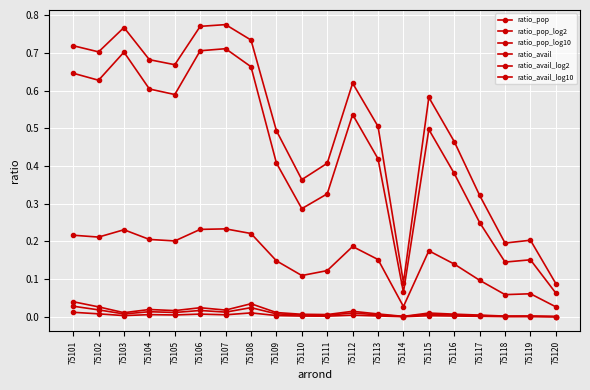

Reading left to right, what are all the values shown in this chart?

ratio_pop: 0.0	0.0	0.0	0.0	0.0	0.0	0.0	0.0	0.0	0.0	0.0	0.0	0.0	0.0	0.0	0.0	0.0	0.0	0.0	0.0
ratio_pop_log2: 0.0	0.0	0.0	0.0	0.0	0.0	0.0	0.0	0.0	0.0	0.0	0.0	0.0	0.0	0.0	0.0	0.0	0.0	0.0	0.0
ratio_pop_log10: 0.0	0.0	0.0	0.0	0.0	0.0	0.0	0.0	0.0	0.0	0.0	0.0	0.0	0.0	0.0	0.0	0.0	0.0	0.0	0.0
ratio_avail: 0.6	0.6	0.7	0.6	0.6	0.7	0.7	0.7	0.4	0.3	0.3	0.5	0.4	0.1	0.5	0.4	0.2	0.1	0.2	0.1
ratio_avail_log2: 0.7	0.7	0.8	0.7	0.7	0.8	0.8	0.7	0.5	0.4	0.4	0.6	0.5	0.1	0.6	0.5	0.3	0.2	0.2	0.1
ratio_avail_log10: 0.2	0.2	0.2	0.2	0.2	0.2	0.2	0.2	0.1	0.1	0.1	0.2	0.2	0.0	0.2	0.1	0.1	0.1	0.1	0.0